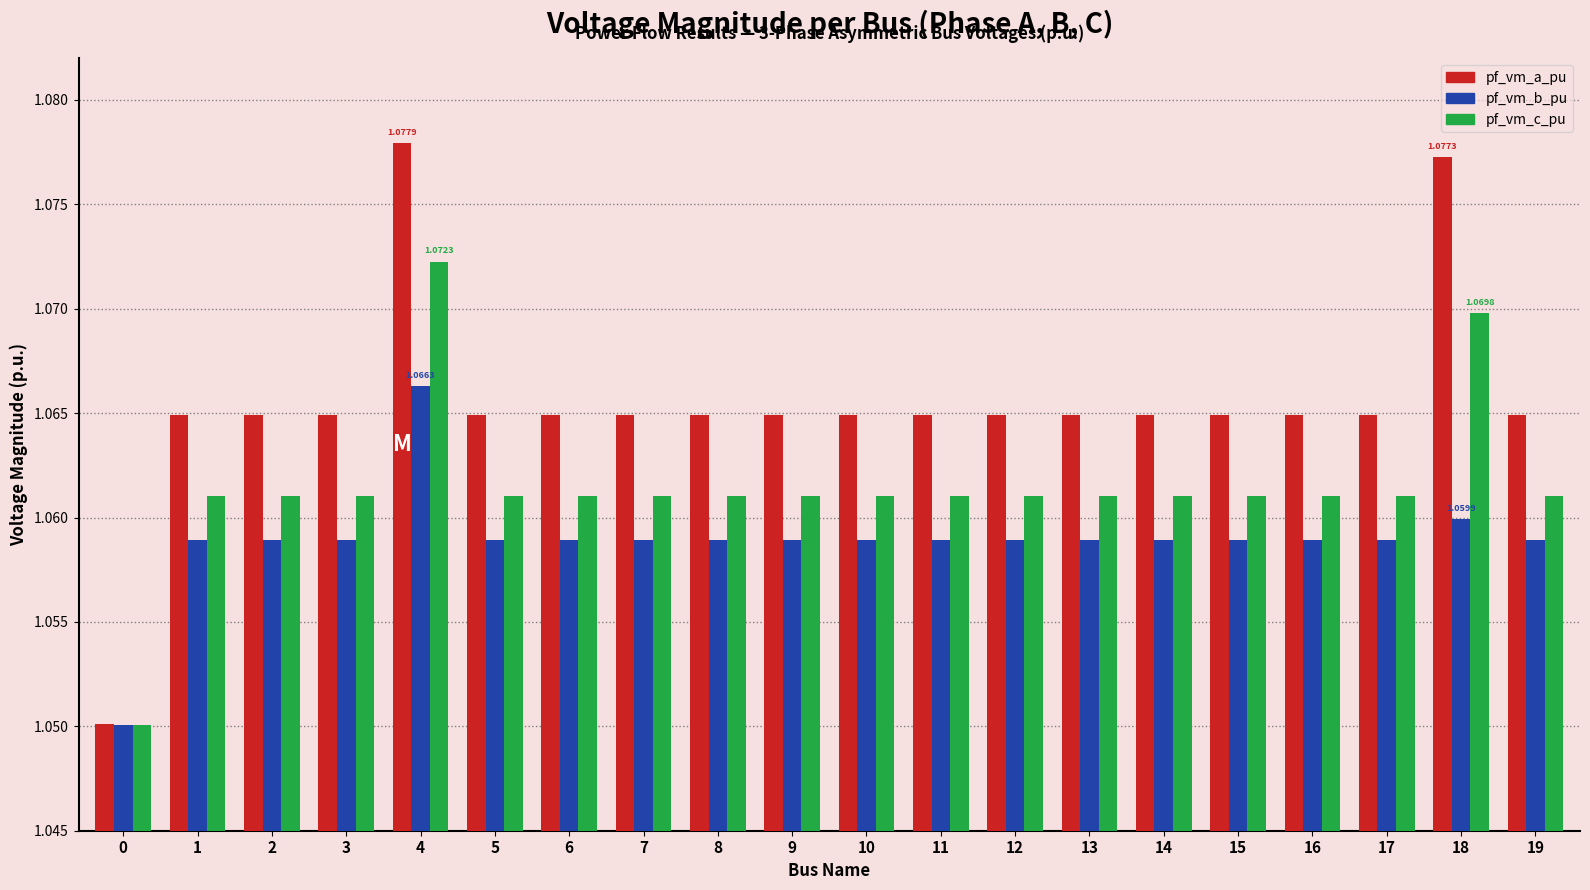

Which series has the widest spread of values?

pf_vm_a_pu